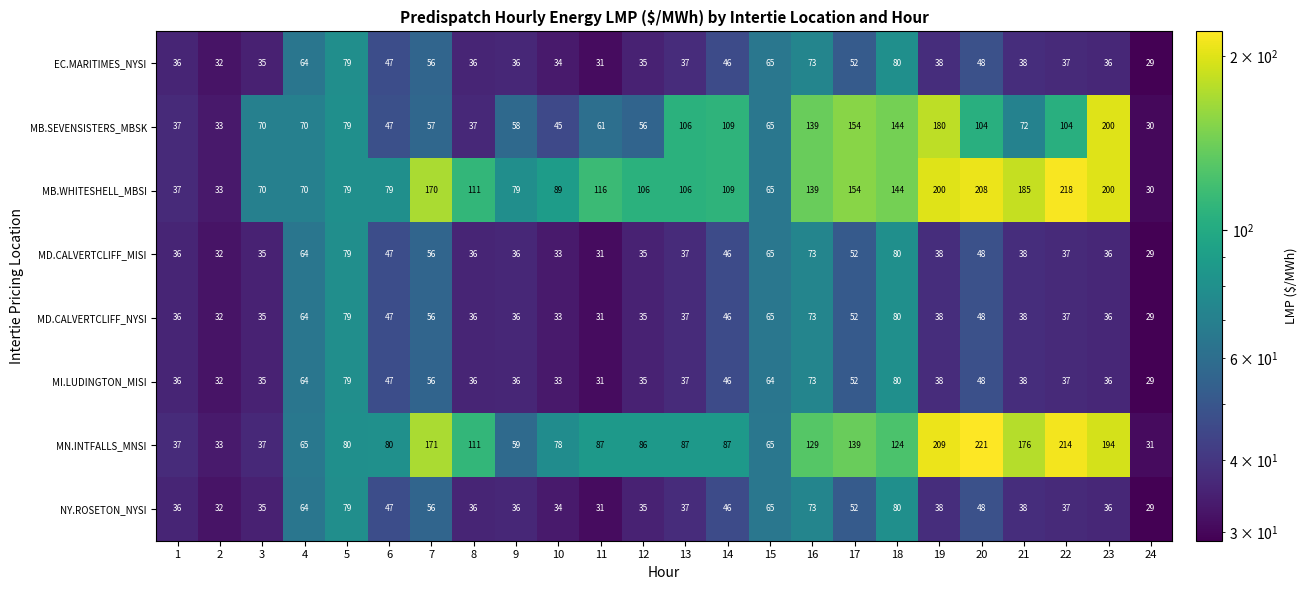

Where is MB.SEVENSISTERS_MBSK nearest to the value 115?

14